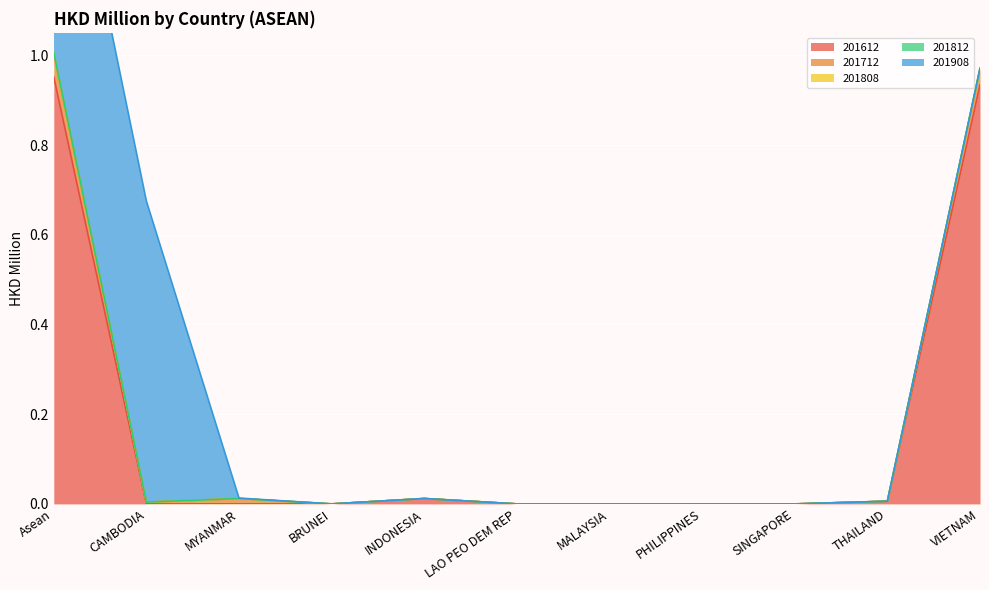

In 201612, how many points are higher than both neighbors (excluding endpoints)?

1